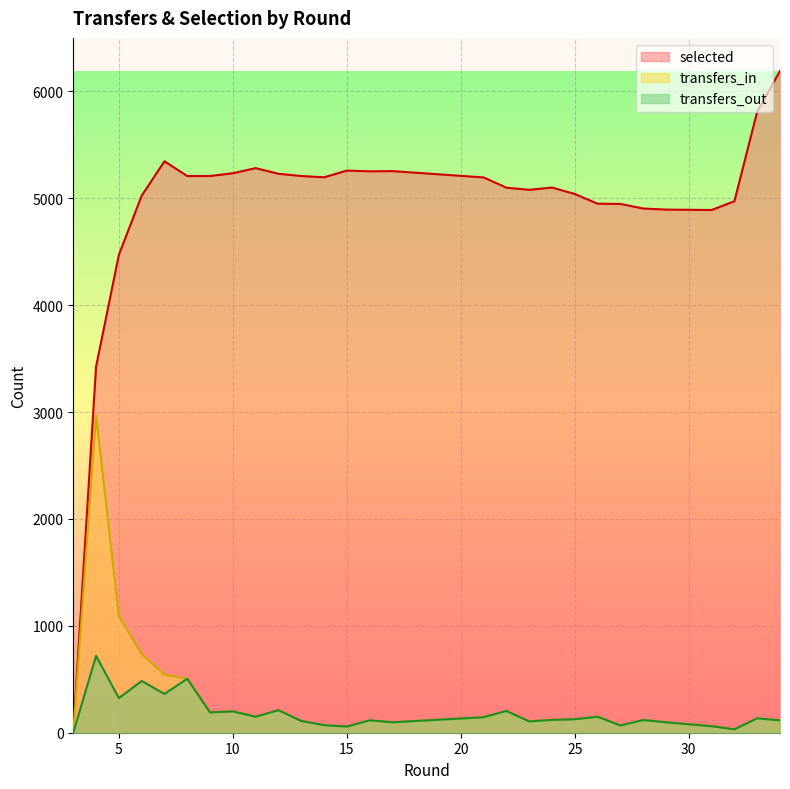

Reading right to left, transcribe all the data shown in this chart.

transfers_in: 116	135	32	61	61	98	98	119	68	150	126	120	106	204	145	98	116	58	71	110	211	150	200	190	505	543	736	1091	2970	0
transfers_out: 116	135	32	61	61	98	98	119	68	150	126	120	106	204	145	98	116	58	71	110	211	150	200	190	505	363	484	324	719	0
selected: 6192	5811	4973	4891	4891	4895	4895	4905	4948	4950	5041	5101	5080	5100	5196	5255	5253	5260	5197	5209	5230	5283	5235	5209	5209	5347	5025	4472	3426	0